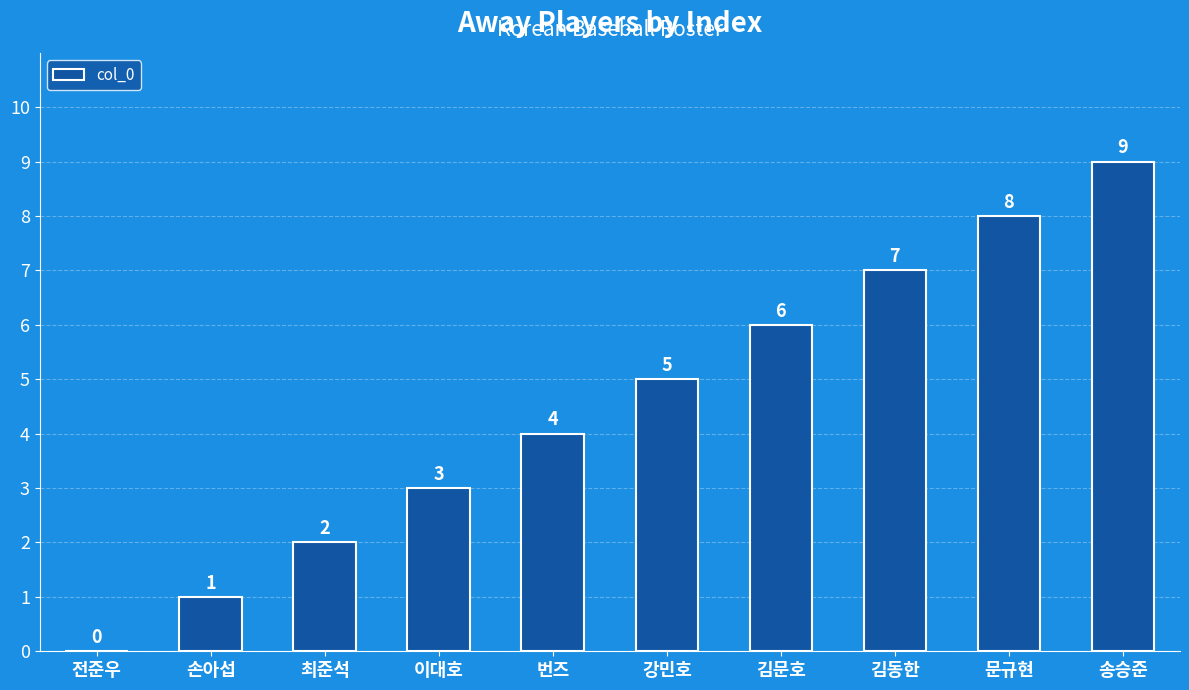

At which category does the chart reach its peak across all series?

송승준